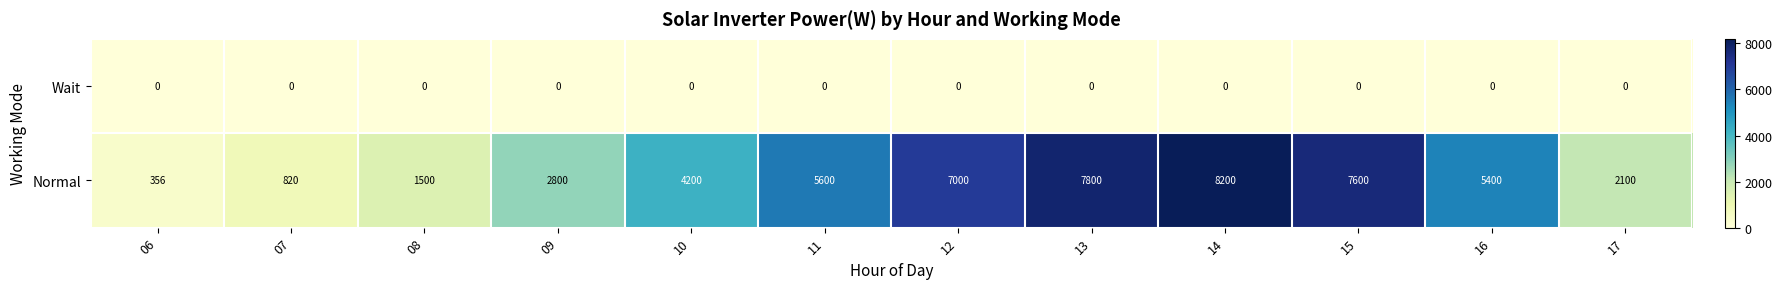

Count the number of categories in the chart.

12